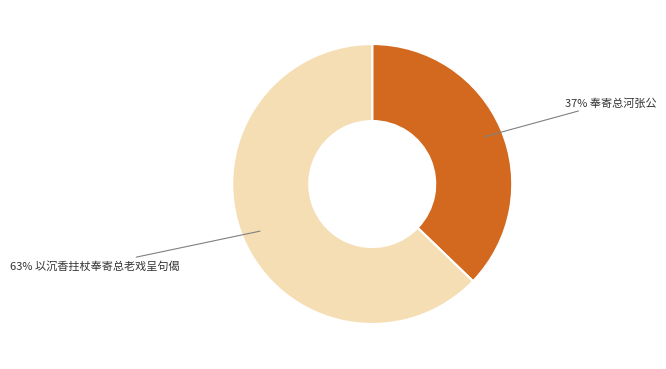

To the nearest percent, what is the difference between the largest and smallest slice percentages?

26%